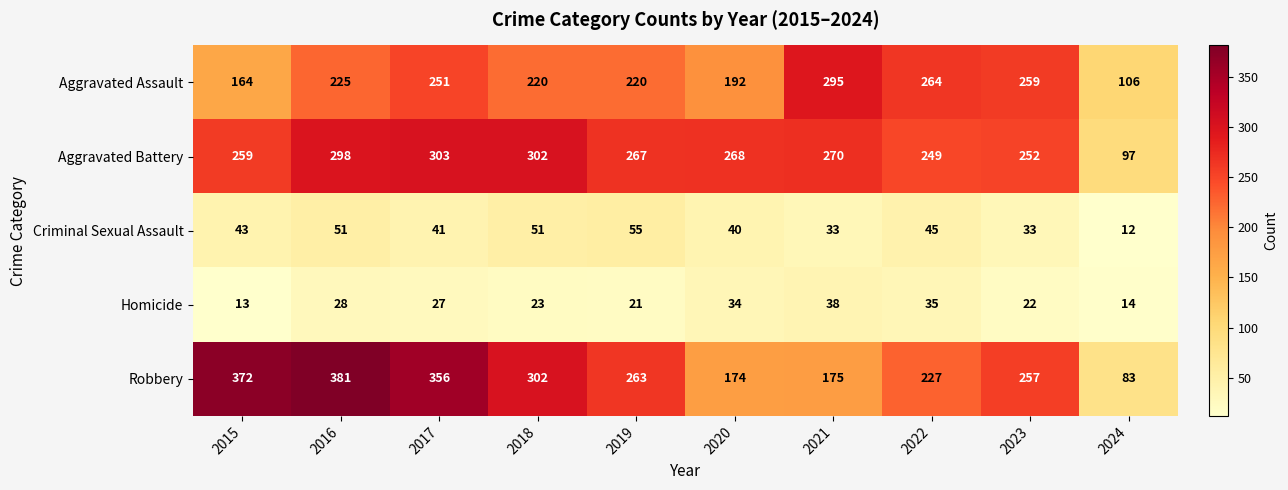

Which series changed the most between 2018 and 2024?

Robbery